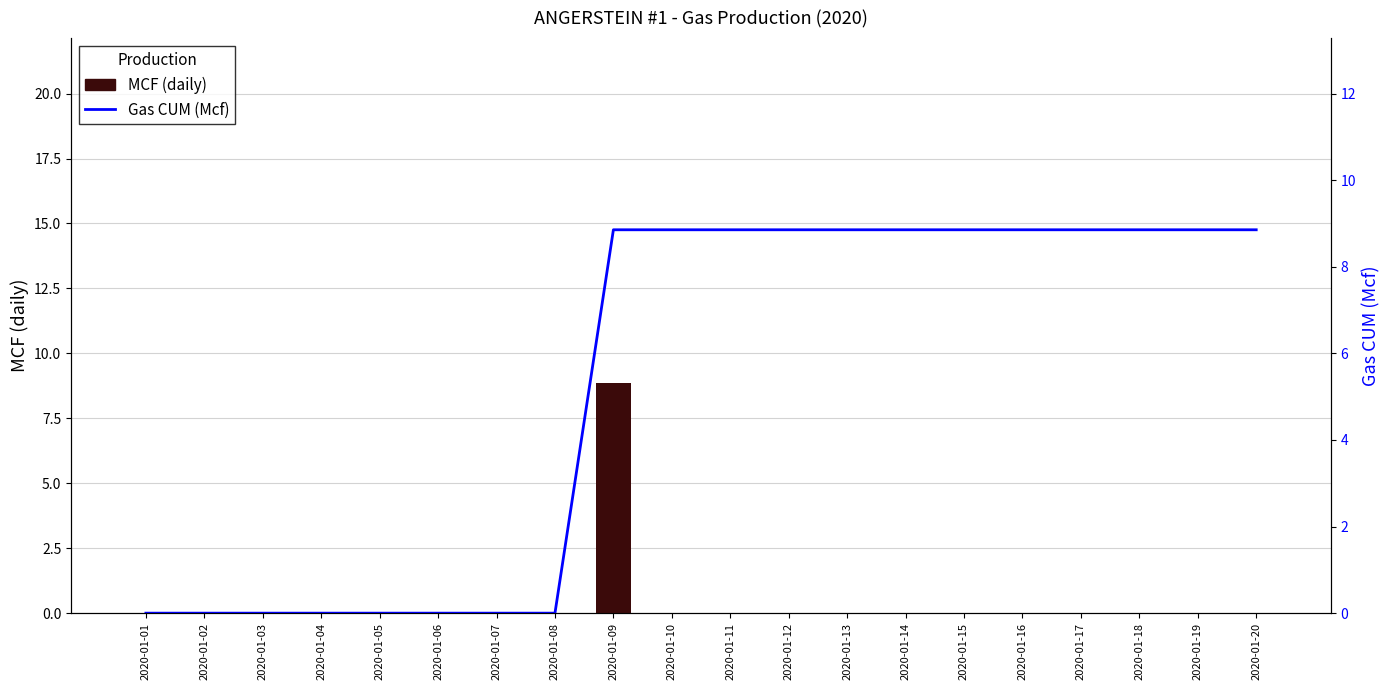

How many data points in Gas CUM (Mcf) are above 8?

12